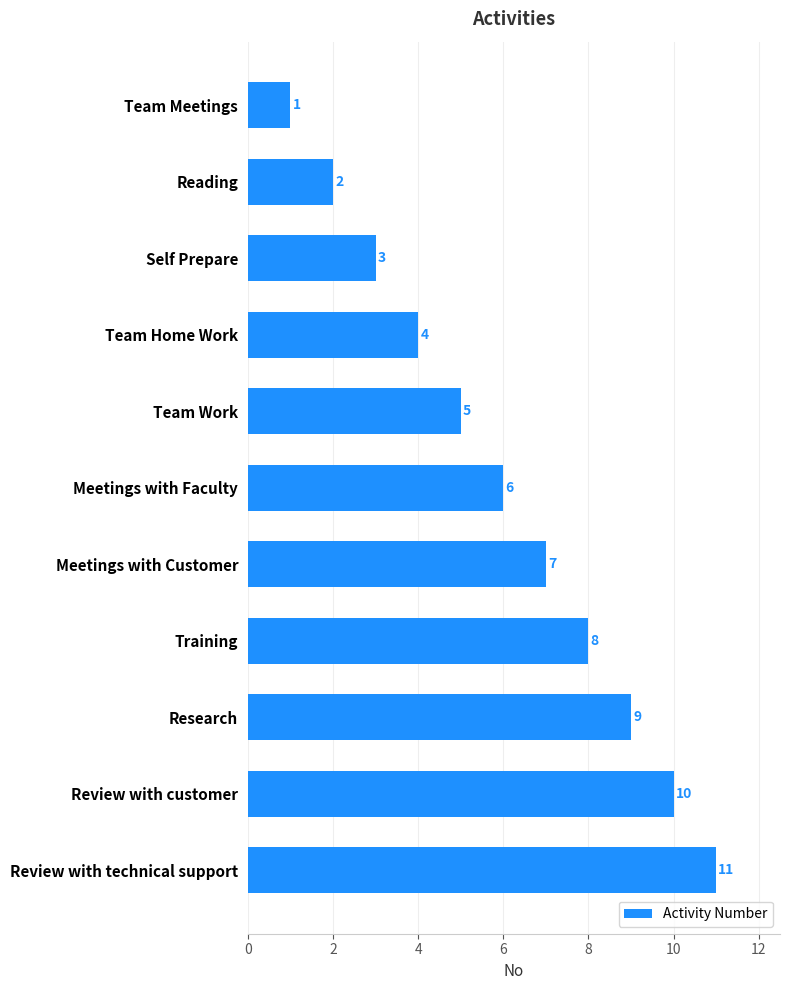

The value at Review with customer is 18. True or false?

False